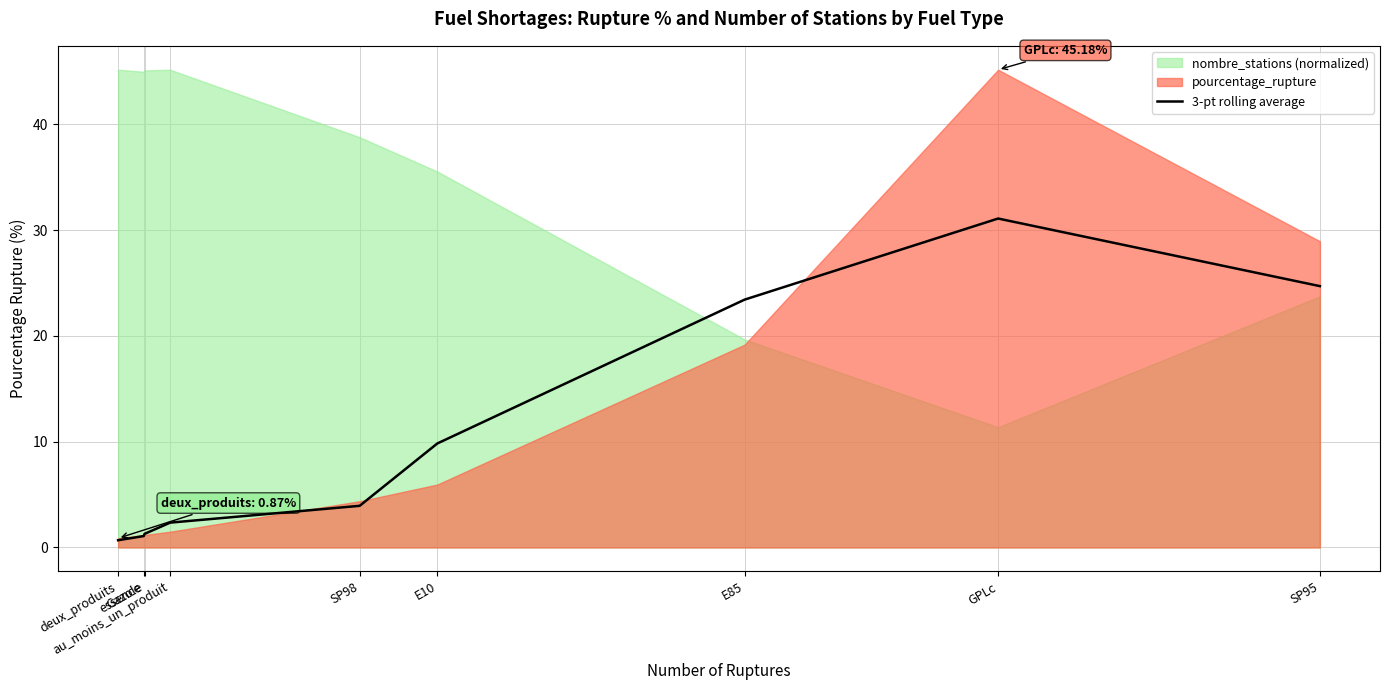

True or false: the data has more than 1 interior local peaks.

False